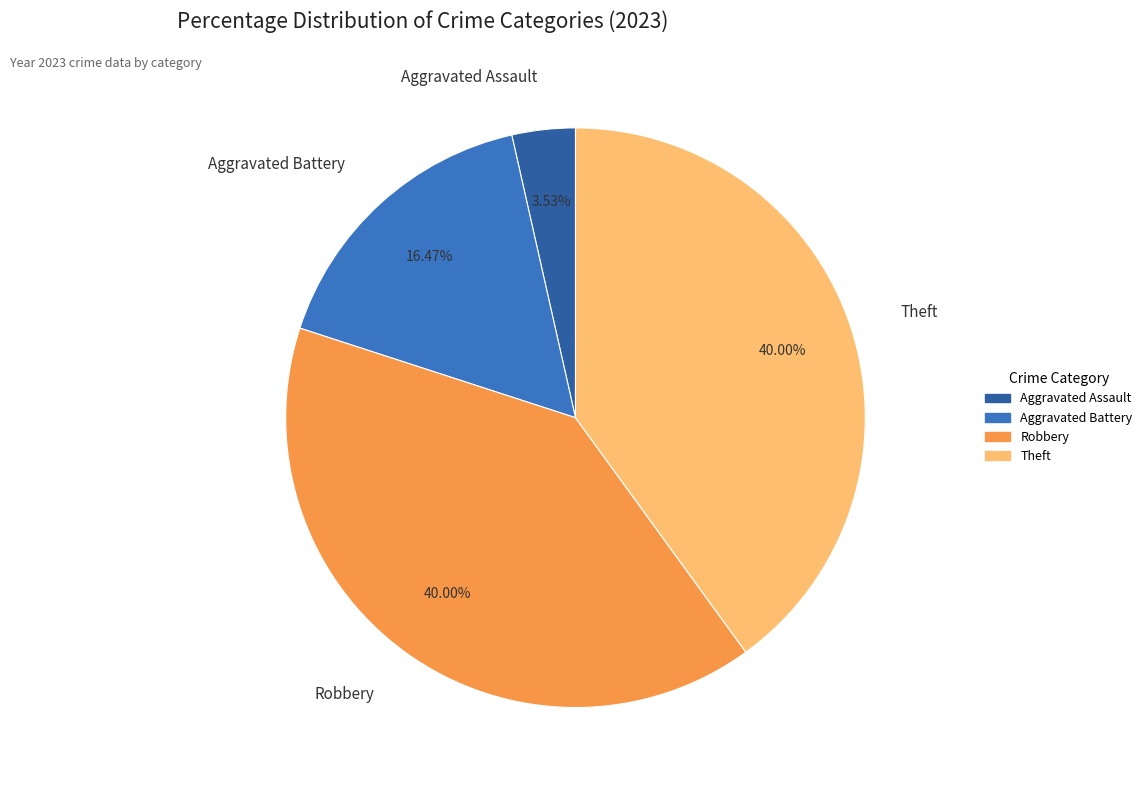

Is there a majority slice in this chart?

No